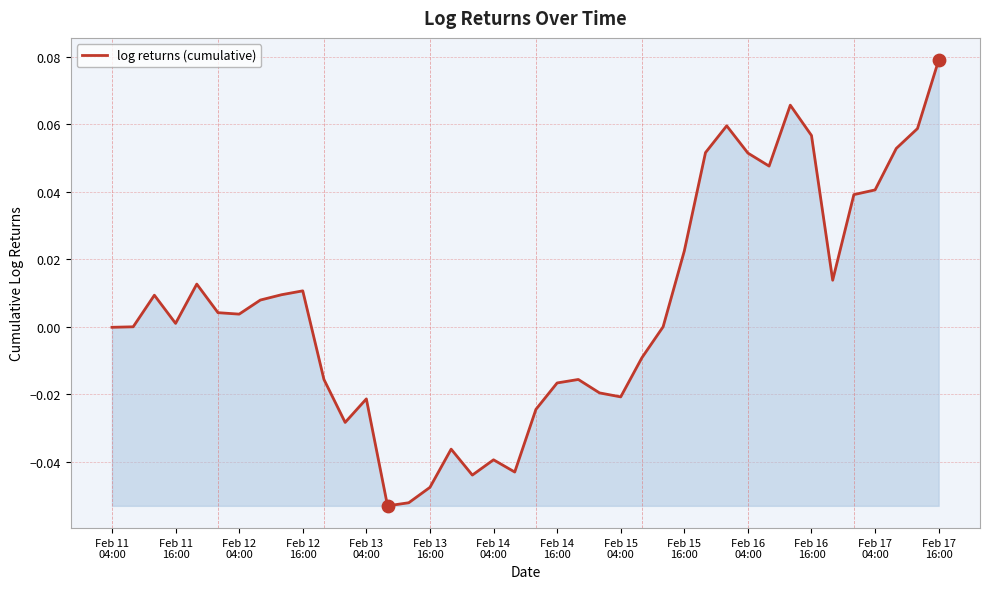

Does the chart have visible grid lines?

Yes